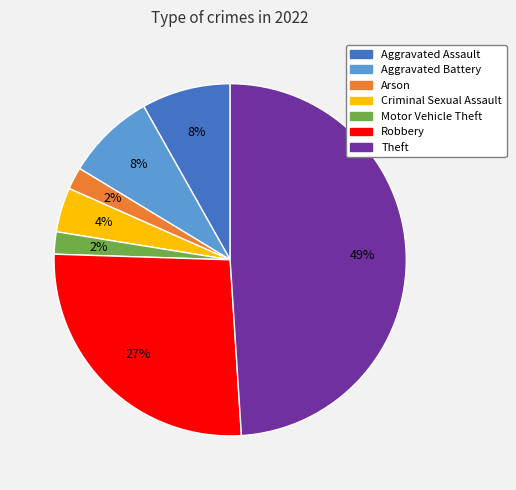

Is the sum of Robbery and Criminal Sexual Assault greater than half?

No